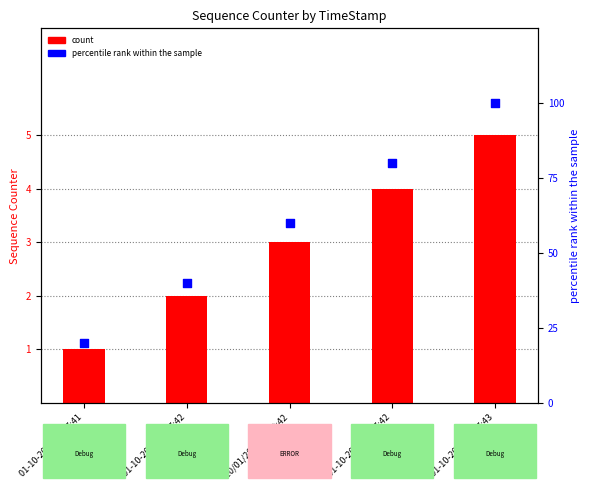

What is the ratio of the value at 10/01/2021 04:10:42 to the value at 01-10-2021 16:17:42?

1.5